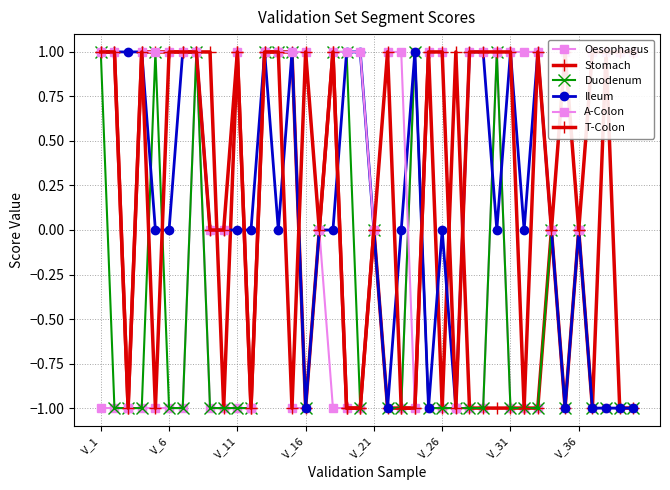

Rank the series by their average value, from highest to lowest.

A-Colon, T-Colon, Ileum, Stomach, Duodenum, Oesophagus